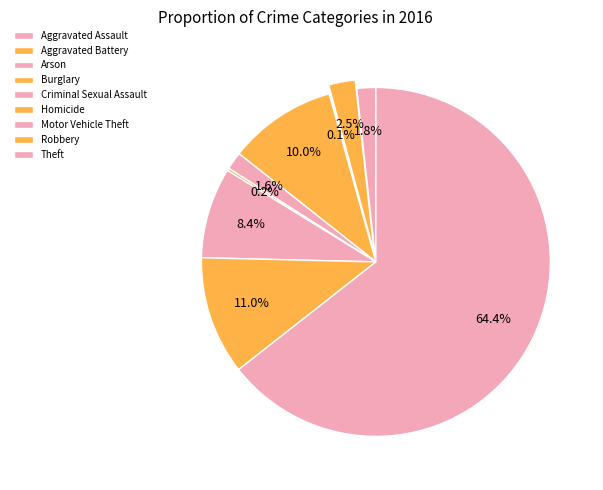

What is the ratio of the value at Aggravated Assault to the value at Motor Vehicle Theft?

0.2